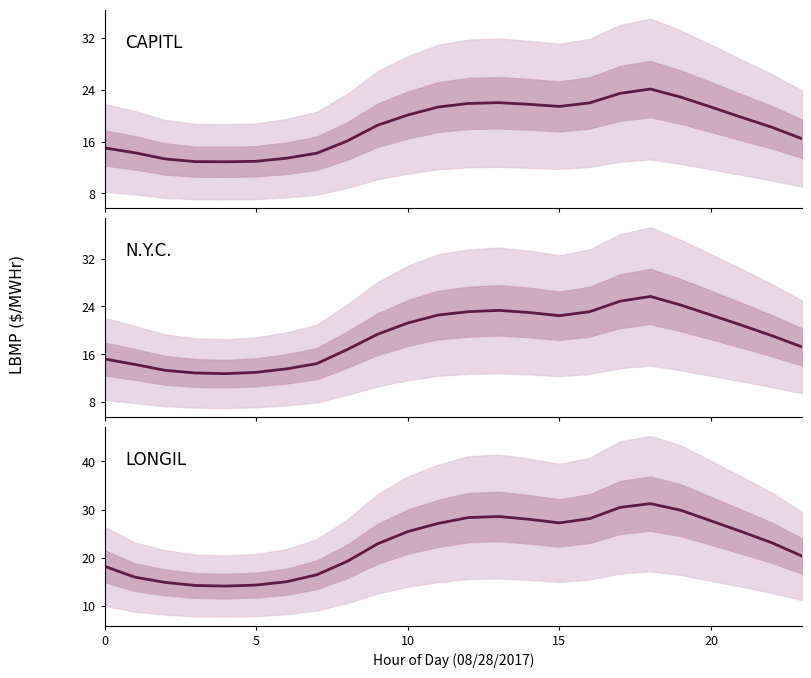

What is the average value of the N.Y.C. series?

19.1